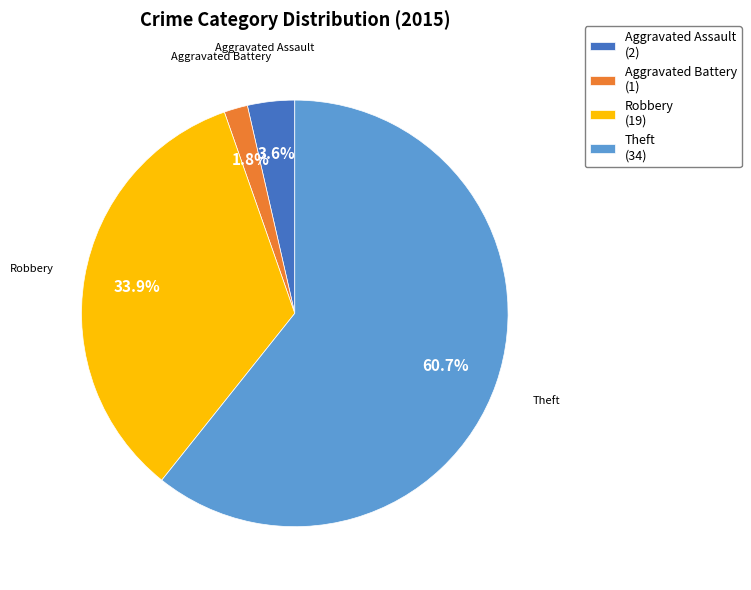

Is Theft (34) the majority of the pie?

Yes